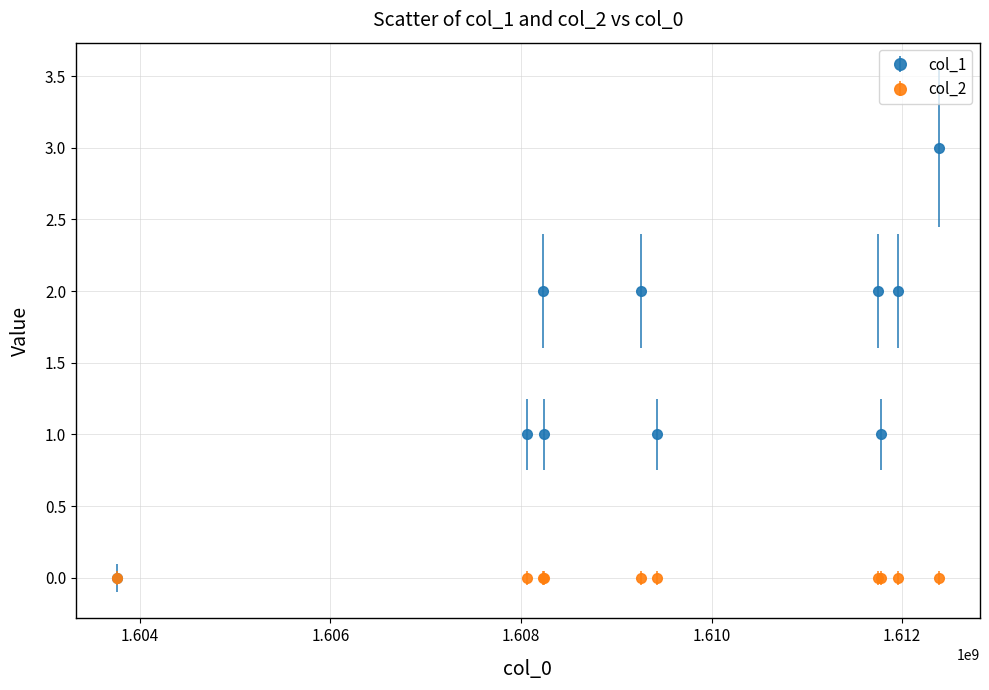

Which series has the largest range (max minus min)?

col_1